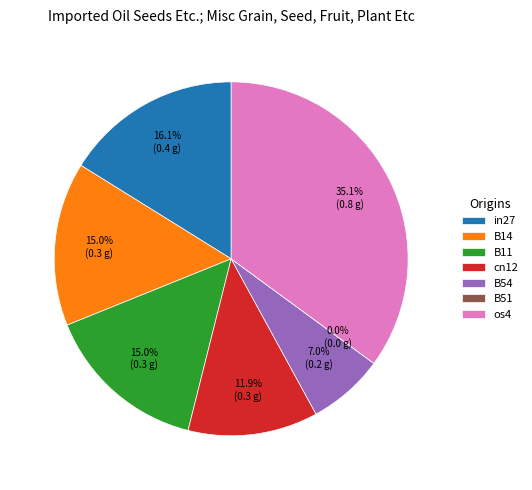

To the nearest percent, what is the average slice percentage?

14%